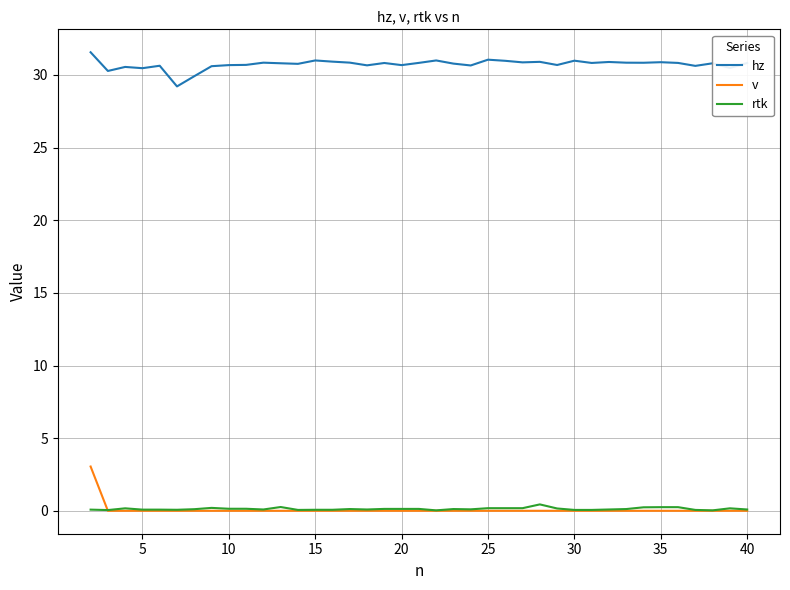

What is the maximum value shown in the chart?

31.6